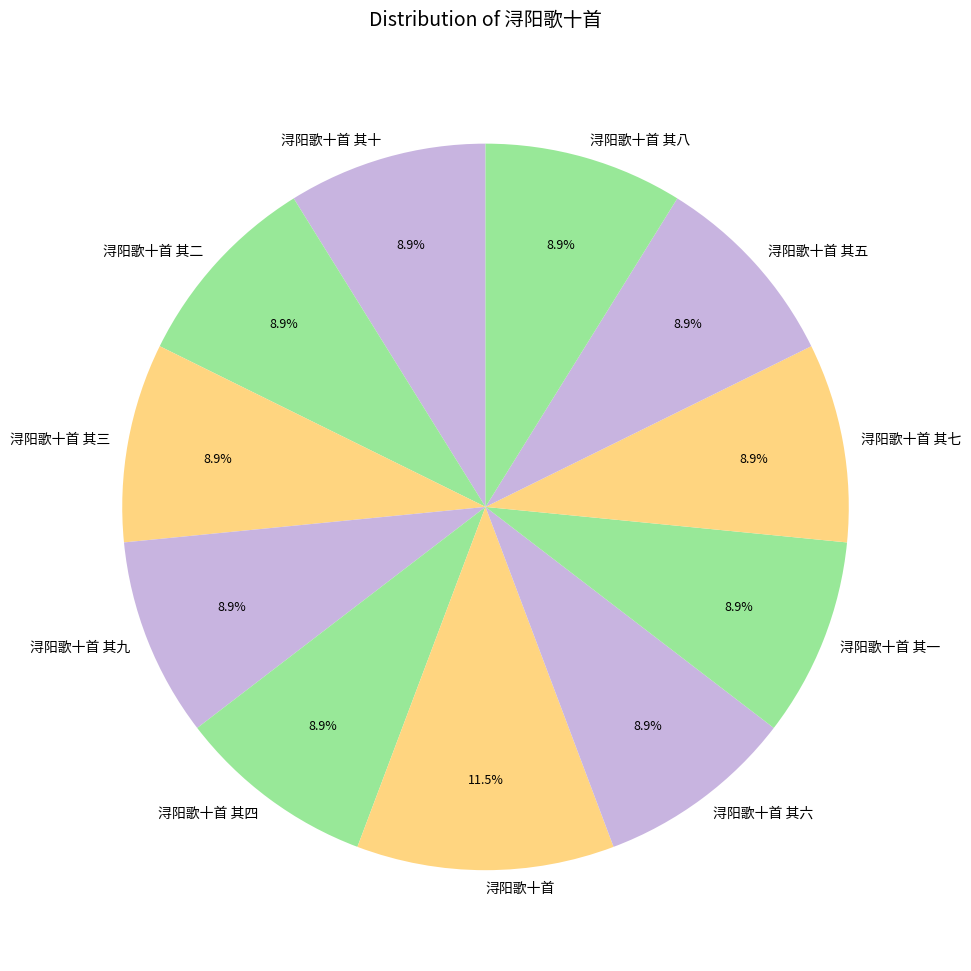

Is there a majority slice in this chart?

No